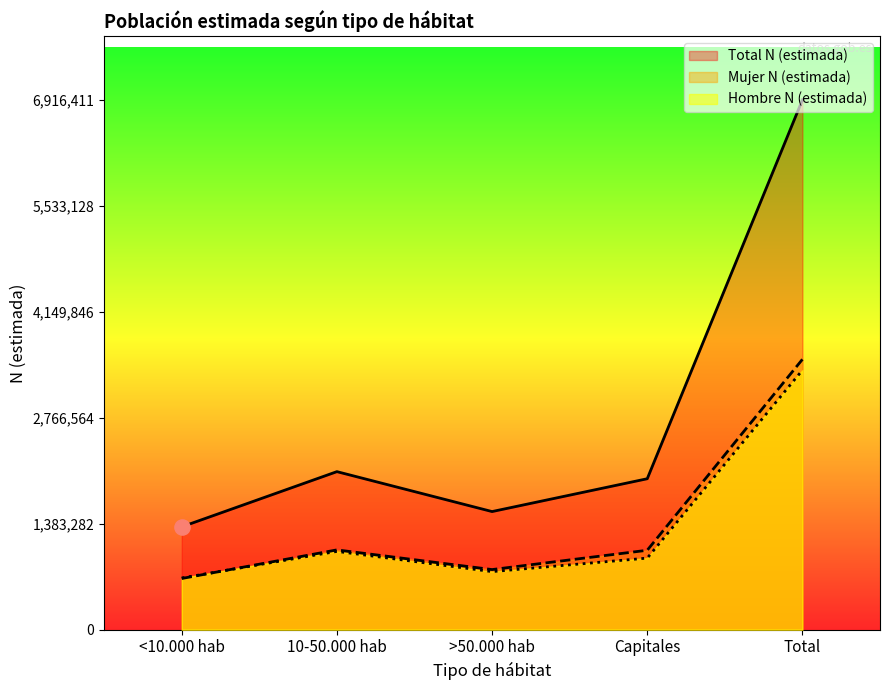

What are all the series names shown in the legend?

Total N (estimada), Mujer N (estimada), Hombre N (estimada)